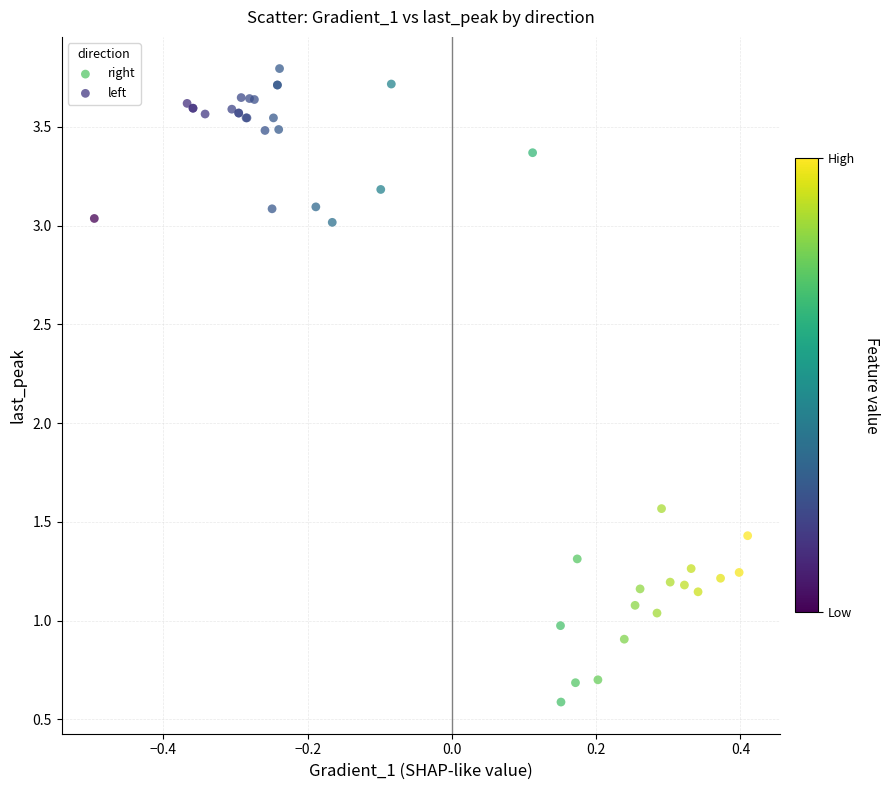

Which series has the widest spread of Y values?

right